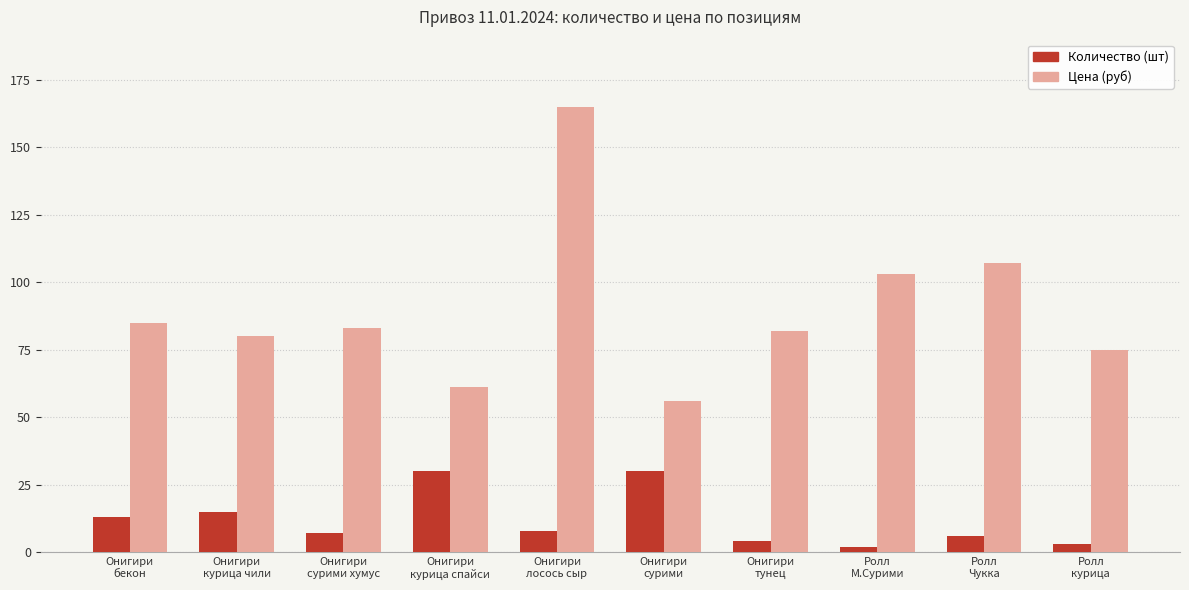

Reading left to right, list all the values displayed in this chart.

Количество (шт): 13	15	7	30	8	30	4	2	6	3
Цена (руб): 85	80	83	61	165	56	82	103	107	75